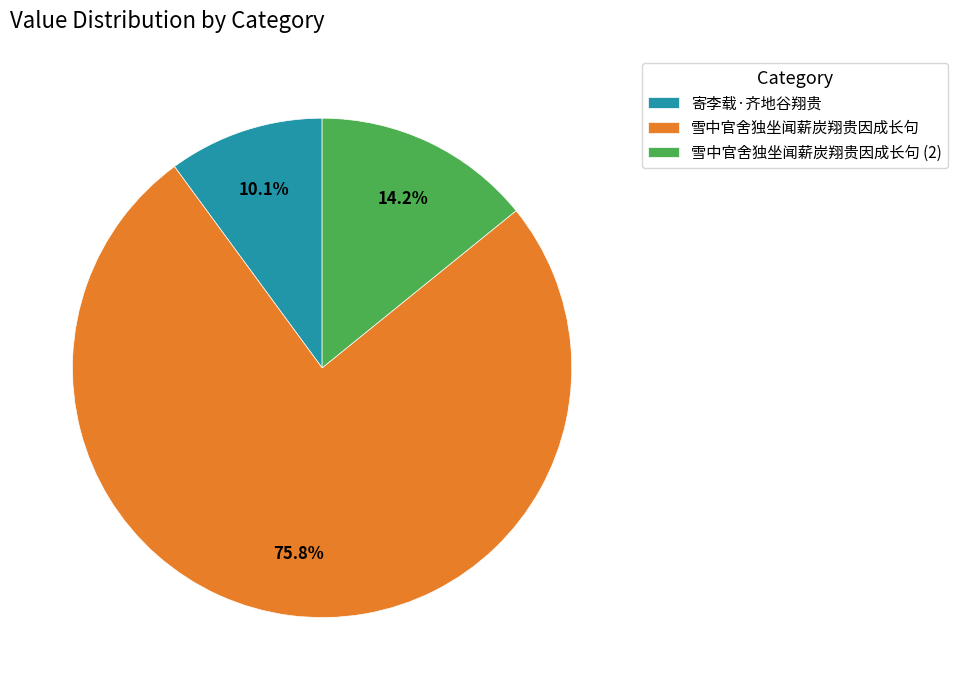

What is the ratio of the value at 寄李载·齐地谷翔贵 to the value at 雪中官舍独坐闻薪炭翔贵因成长句 (2)?

0.7